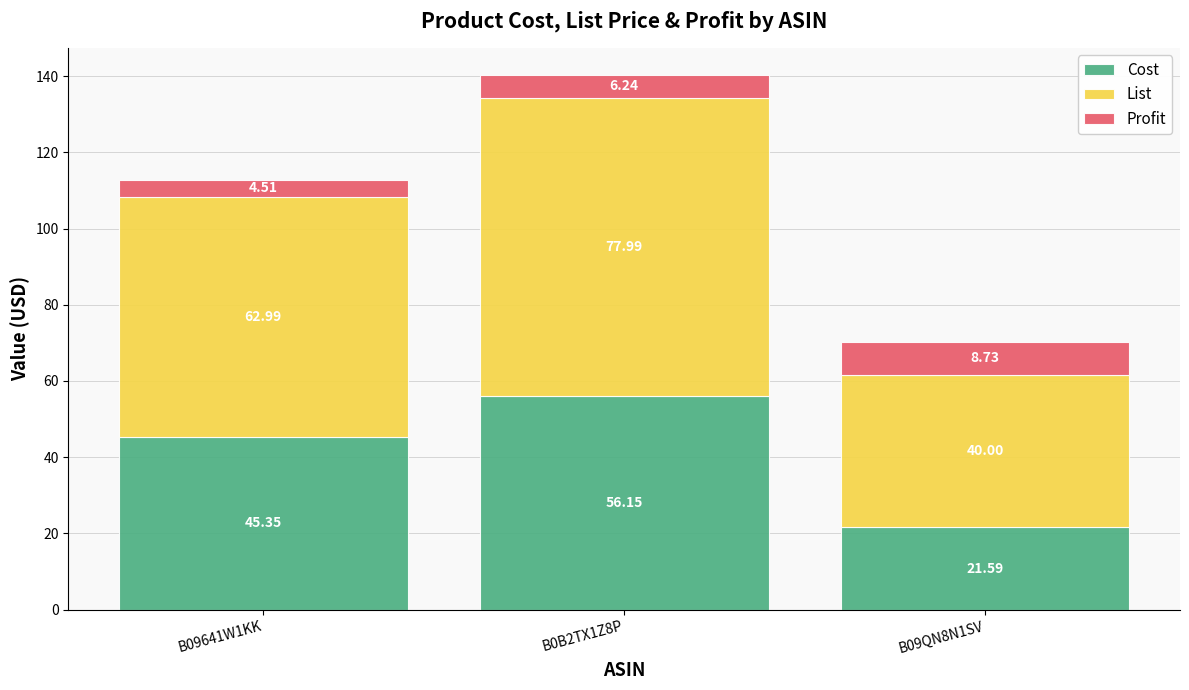

Are the bars grouped side by side (vs. stacked)?

No